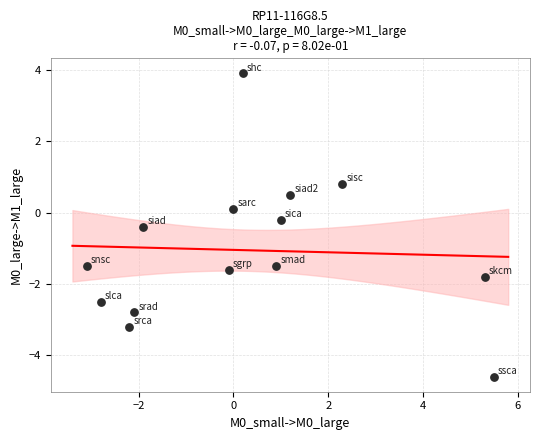

What is the range of X values (max minus min)?

8.6